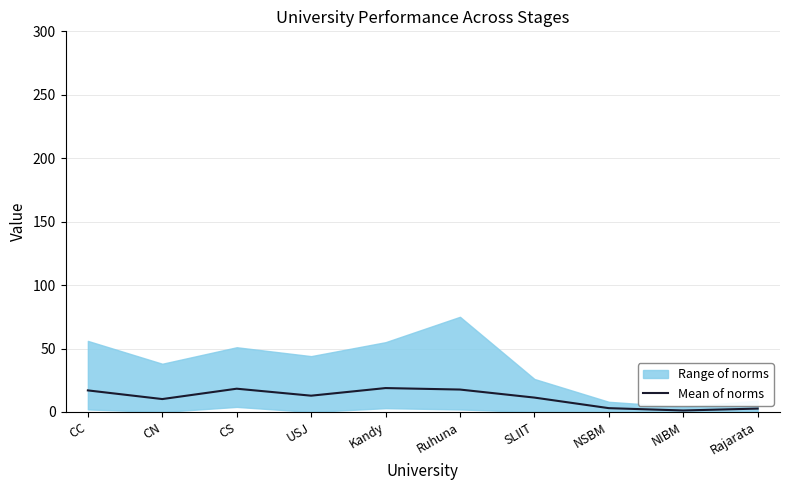

What is the maximum value for Mean of norms?

18.8